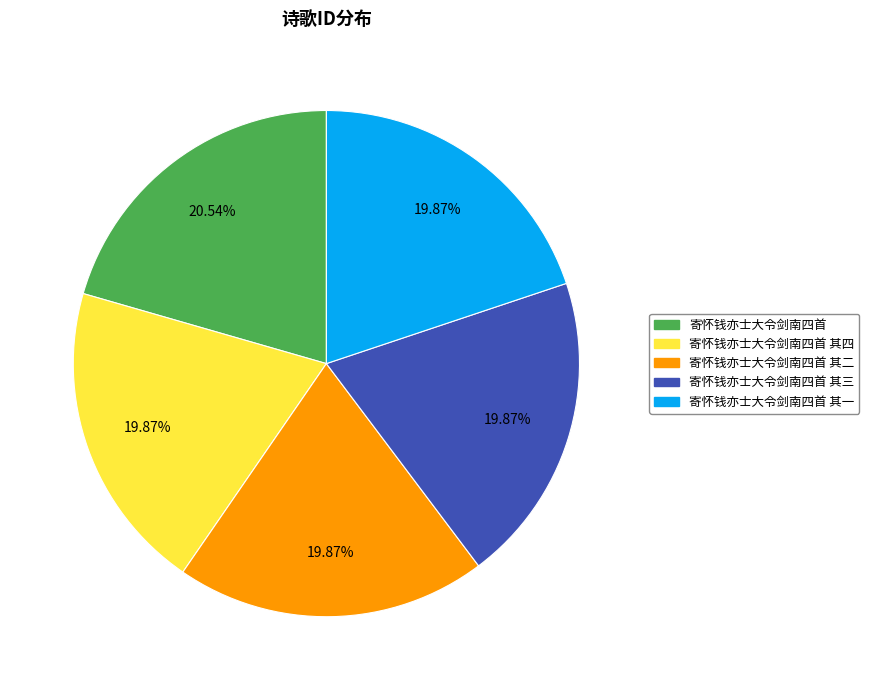

What is the ratio of the value at 寄怀钱亦士大令剑南四首 其二 to the value at 寄怀钱亦士大令剑南四首 其四?

1.0